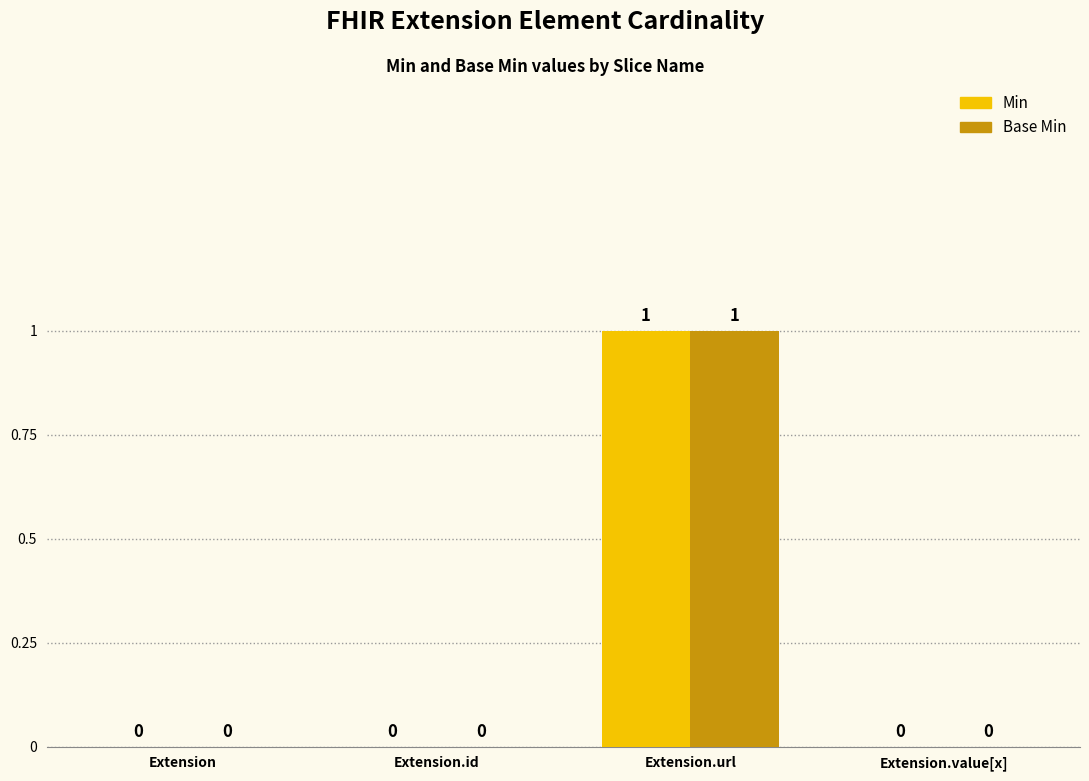

The value of Base Min at Extension.id is 0. True or false?

True